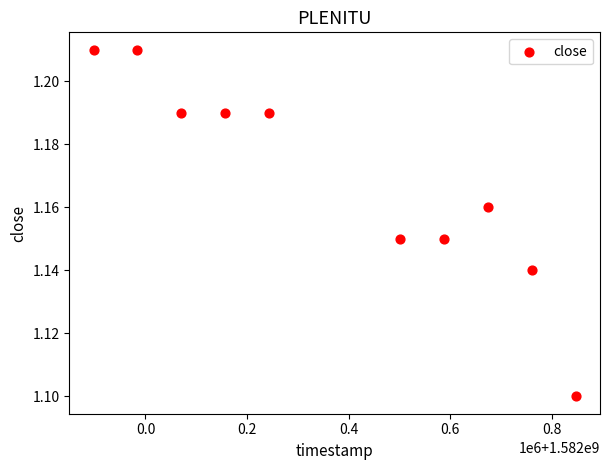

What is the range of X values (max minus min)?

950400.0